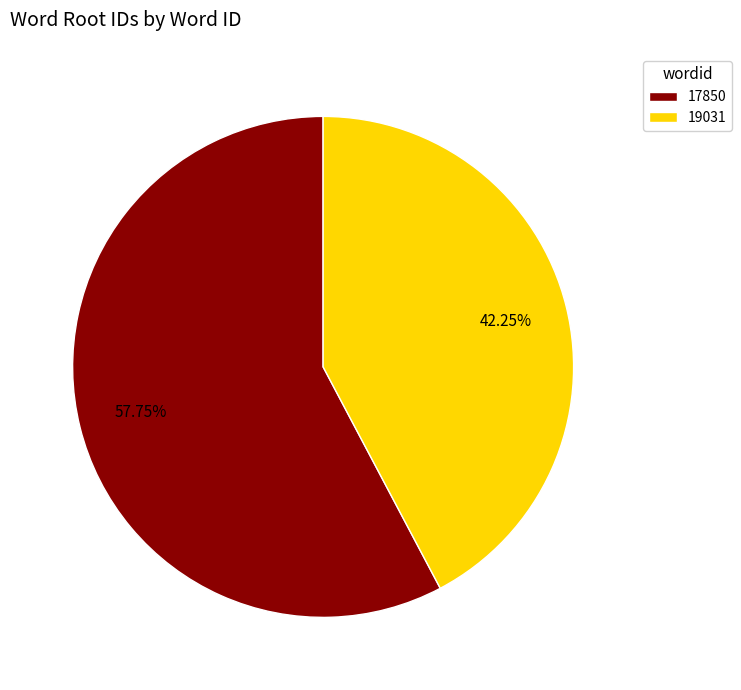

How many segments does this pie chart have?

2